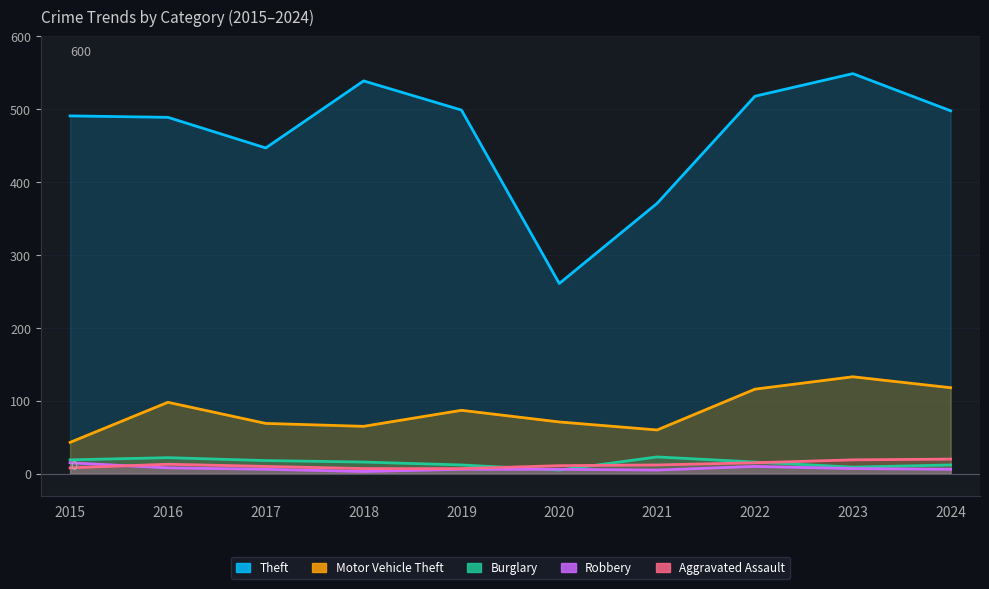

Which category has the highest value across all series?

2023